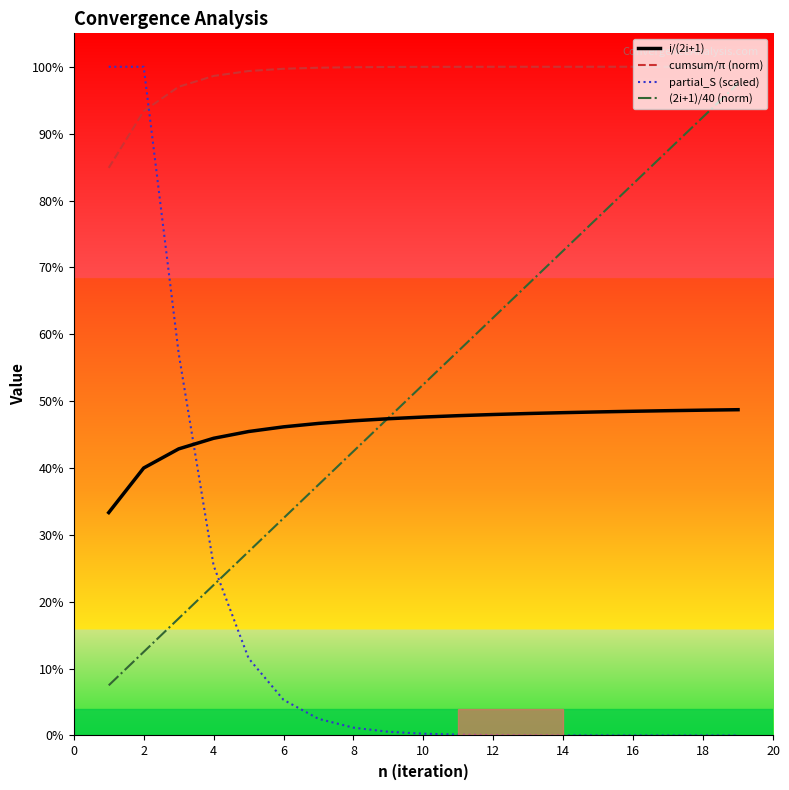

Reading right to left, list all the values displayed in this chart.

i/(2i+1): 0.5	0.5	0.5	0.5	0.5	0.5	0.5	0.5	0.5	0.5	0.5	0.5	0.5	0.5	0.5	0.4	0.4	0.4	0.3
cumsum/π (norm): 1.0	1.0	1.0	1.0	1.0	1.0	1.0	1.0	1.0	1.0	1.0	1.0	1.0	1.0	1.0	1.0	1.0	0.9	0.8
partial_S (scaled): 0.0	0.0	0.0	0.0	0.0	0.0	0.0	0.0	0.0	0.0	0.0	0.0	0.0	0.1	0.1	0.3	0.6	1.0	1.0
(2i+1)/40 (norm): 1.0	0.9	0.9	0.8	0.8	0.7	0.7	0.6	0.6	0.5	0.5	0.4	0.4	0.3	0.3	0.2	0.2	0.1	0.1